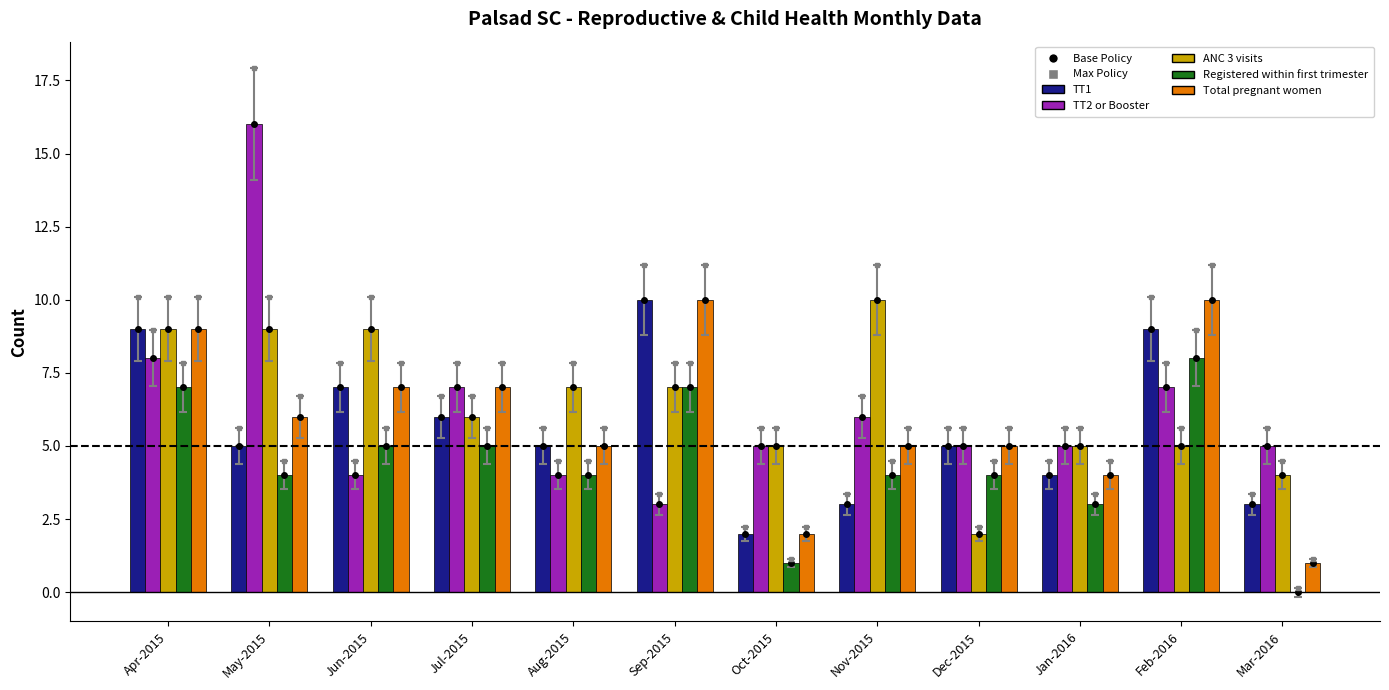

What is the average value of the Registered within first trimester series?

4